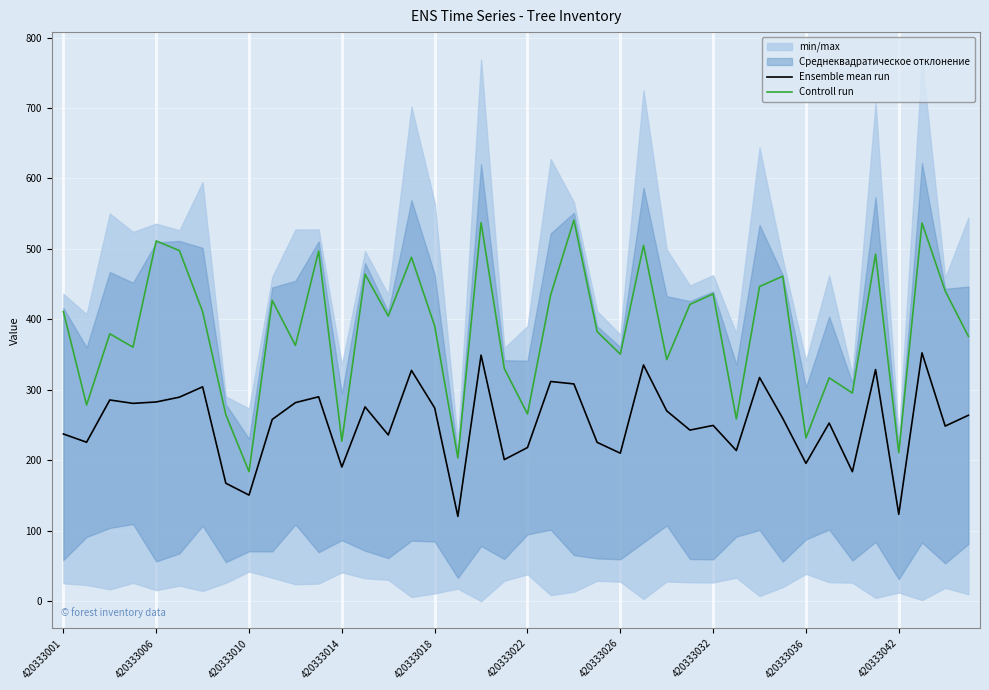

List the series in order of their overall mean, lowest first.

Ensemble mean run, Controll run